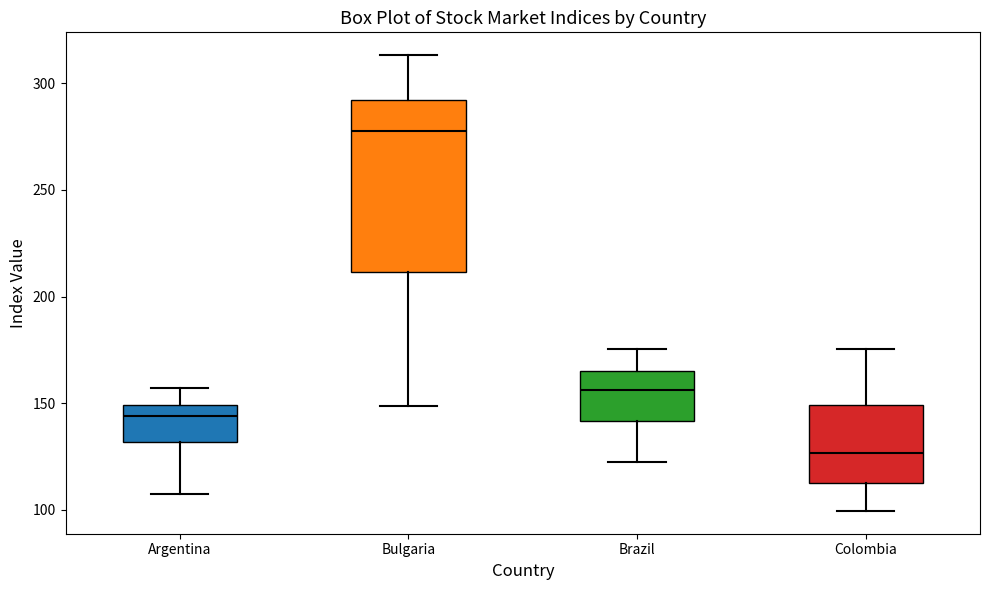

Reading left to right, transcribe this box plot: for each box, give where its median line is, the range the box spans, and where its two whiskers end, as read against the y-axis. The values are not printed on the chart, so give them approximately, as read against the axis.

Argentina: median 145, box 130 to 150, whiskers 110 to 155
Bulgaria: median 280, box 210 to 290, whiskers 150 to 315
Brazil: median 155, box 140 to 165, whiskers 125 to 175
Colombia: median 125, box 115 to 150, whiskers 100 to 175